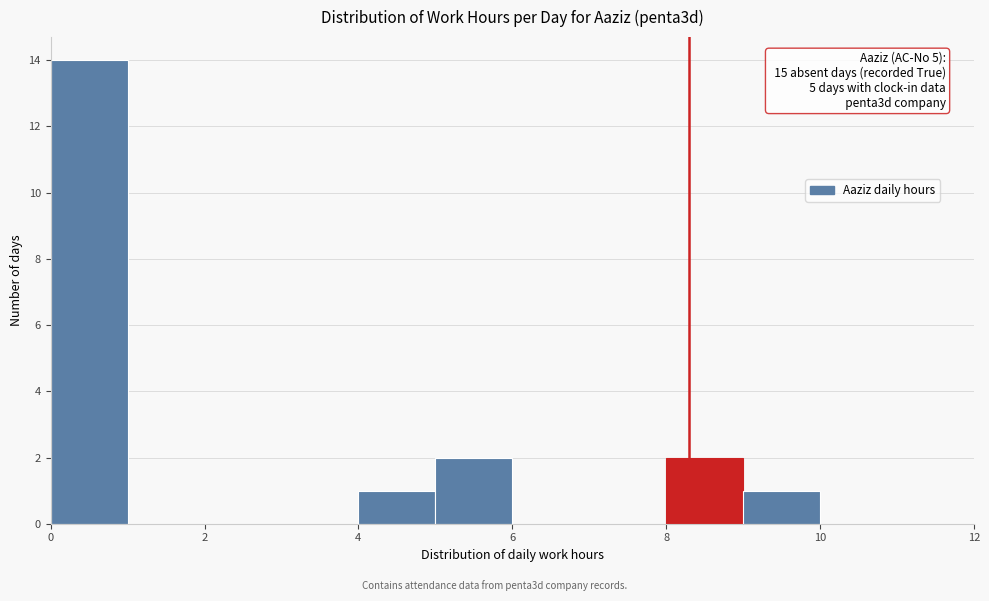

Which range on the x-axis has the tallest bar?

0 to 1